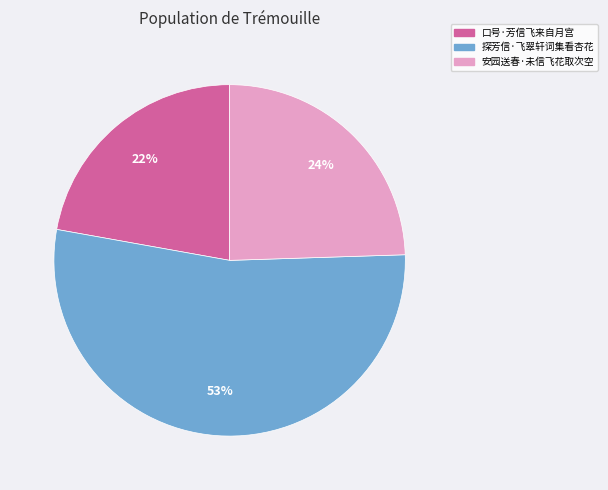

To the nearest percent, what is the average slice percentage?

33%